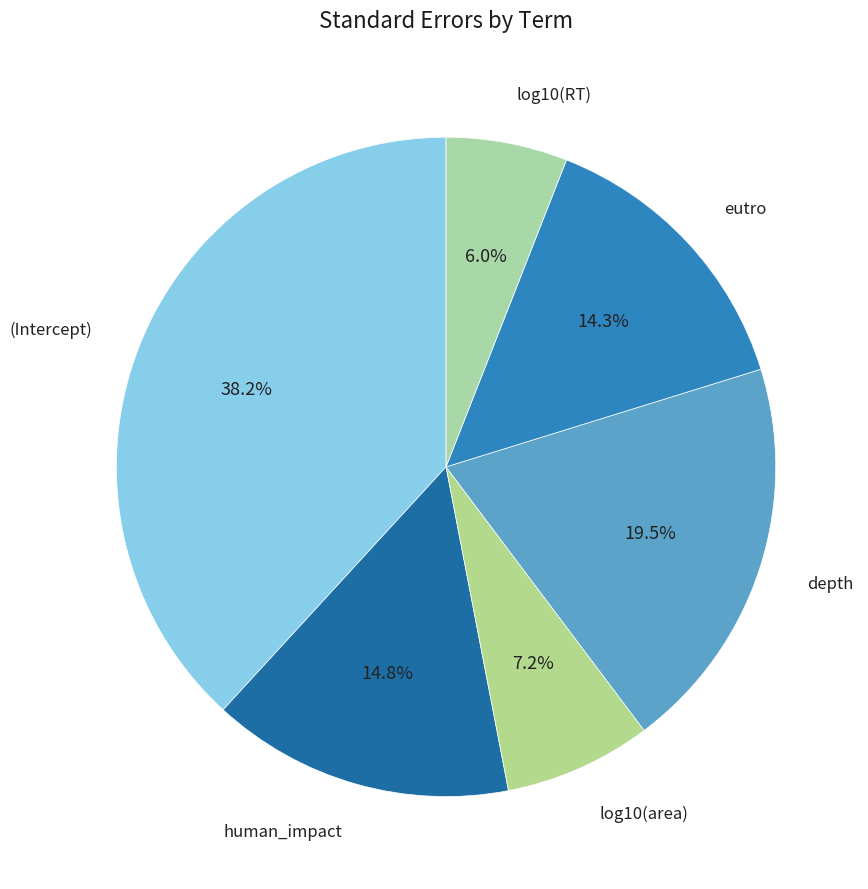

Which has a higher value, log10(RT) or (Intercept)?

(Intercept)